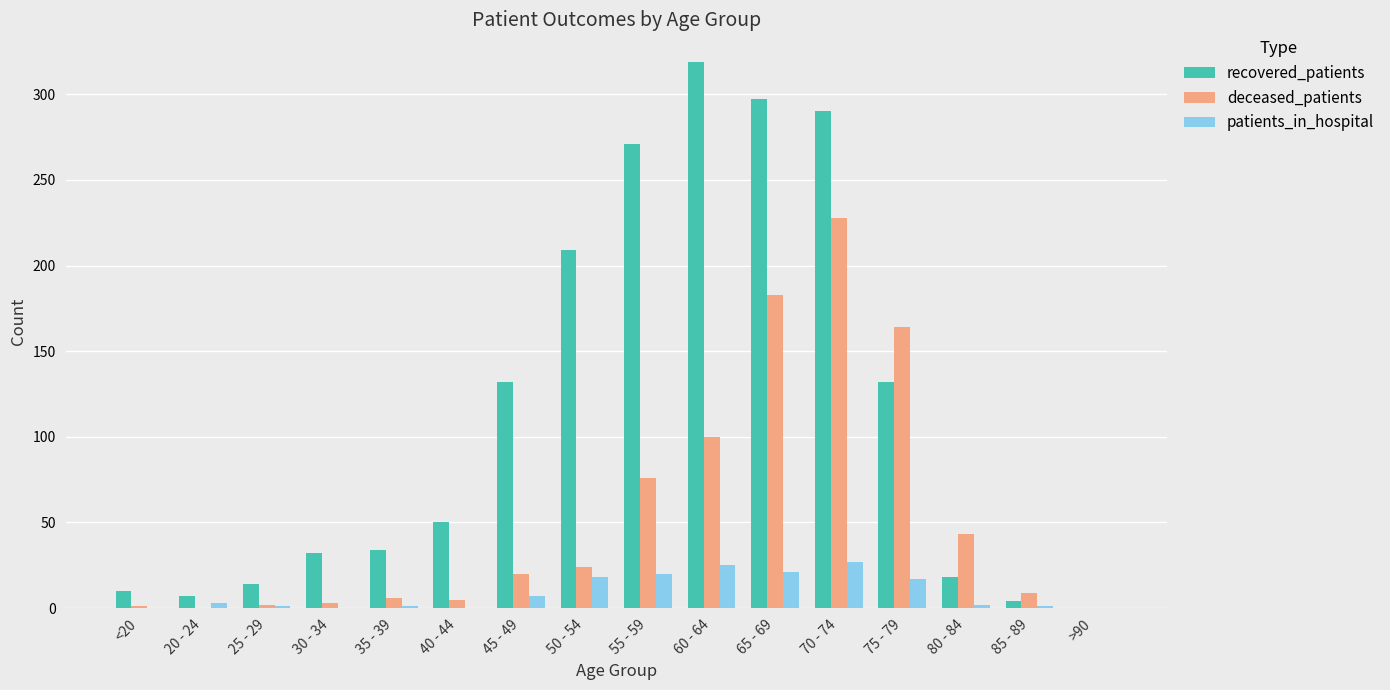

What is the highest value of the deceased_patients series?

228